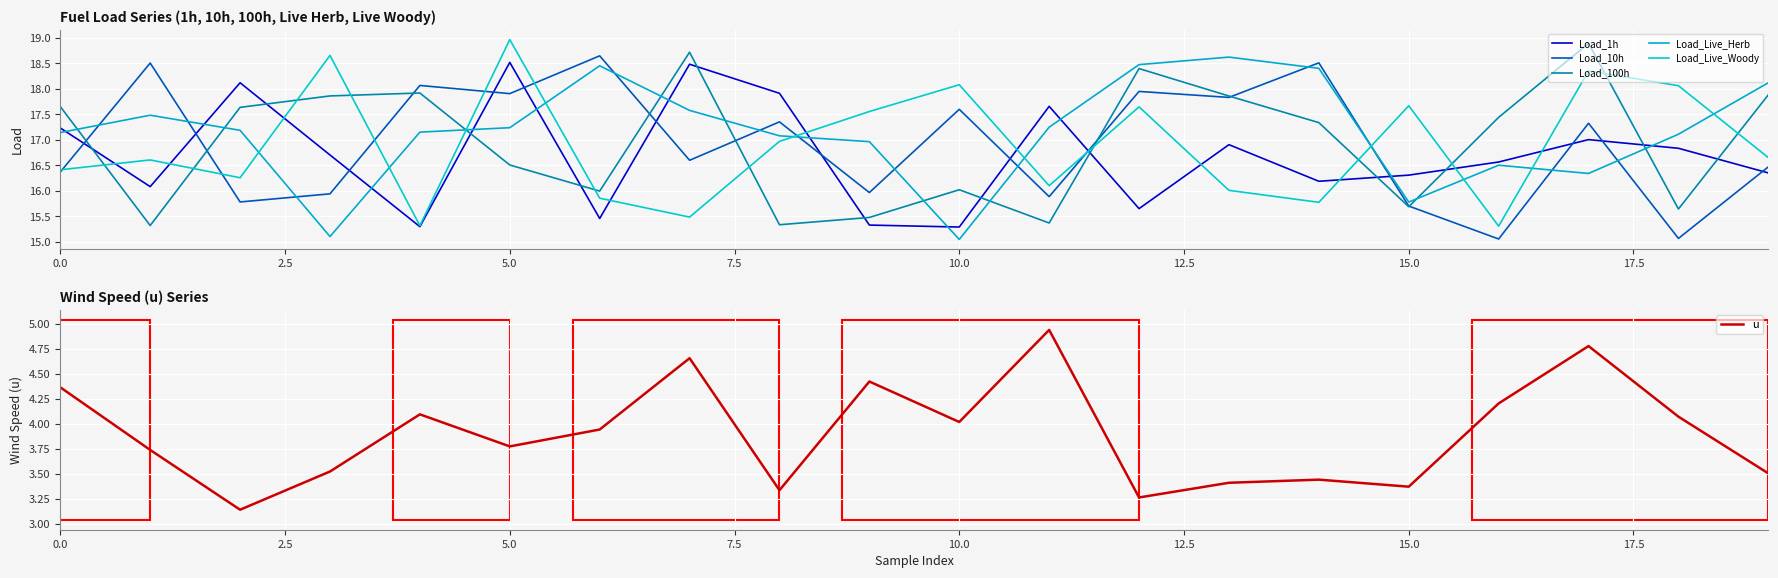

What is the value of the Load_Live_Woody point at the 14th from the left?

16.0